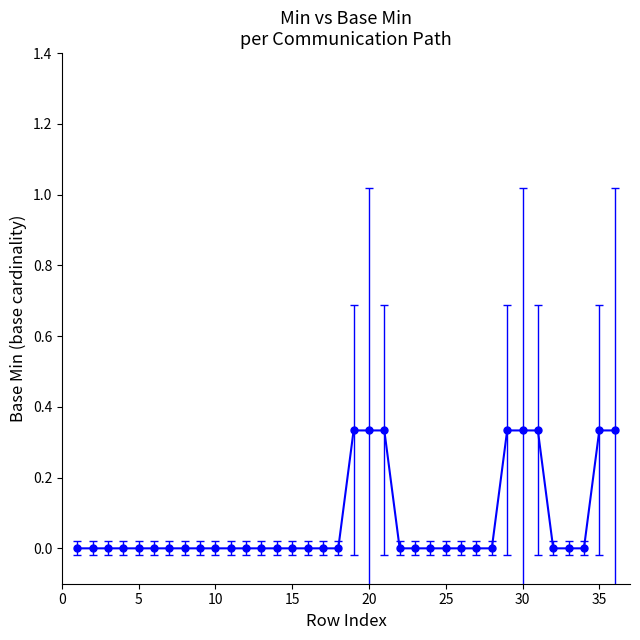

How many data points does each series have?

36